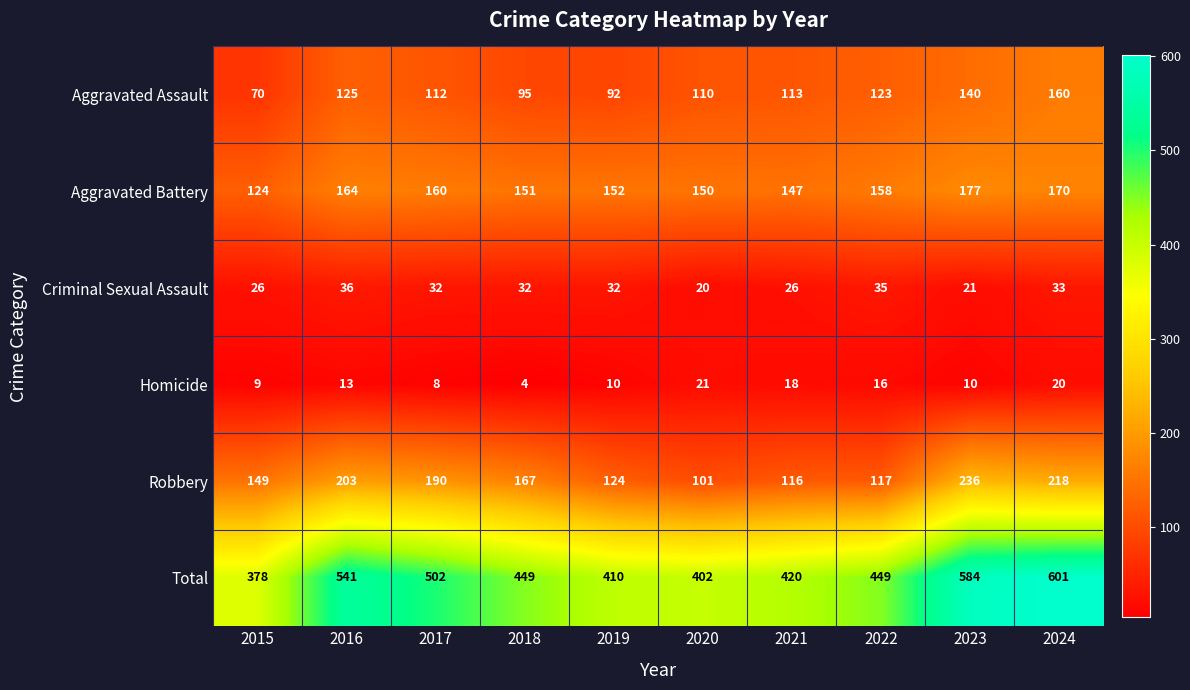

The value of Aggravated Battery at 2018 is 151. True or false?

True